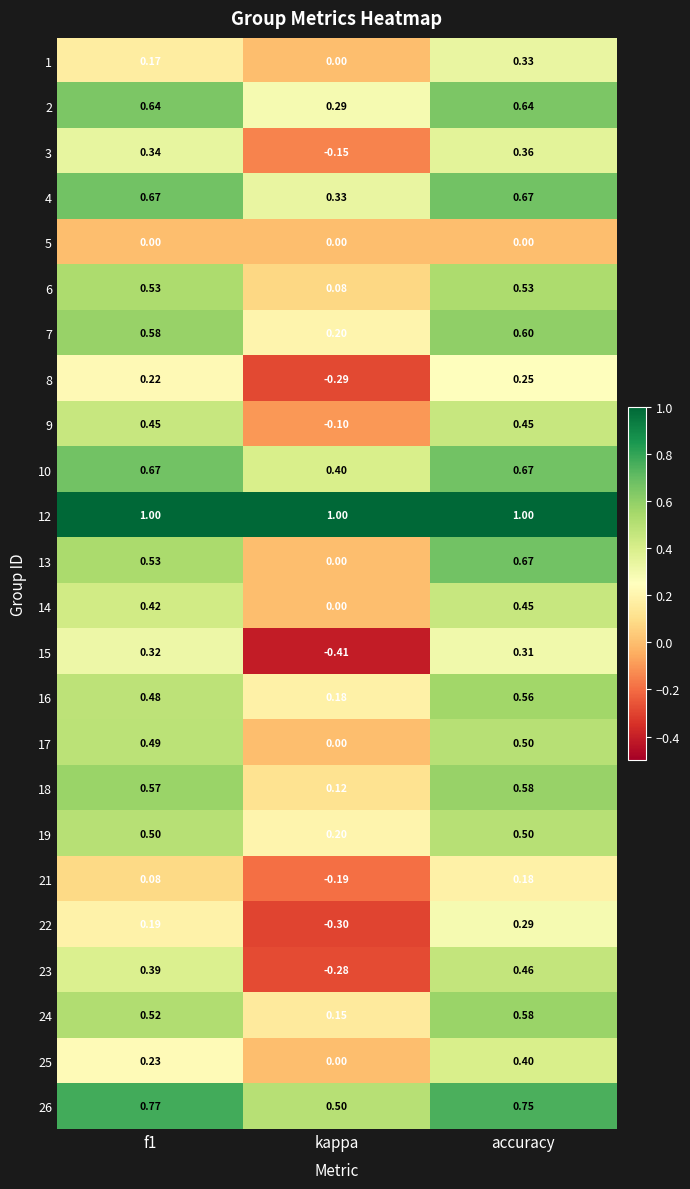

Which category has the lowest value across all series?

kappa